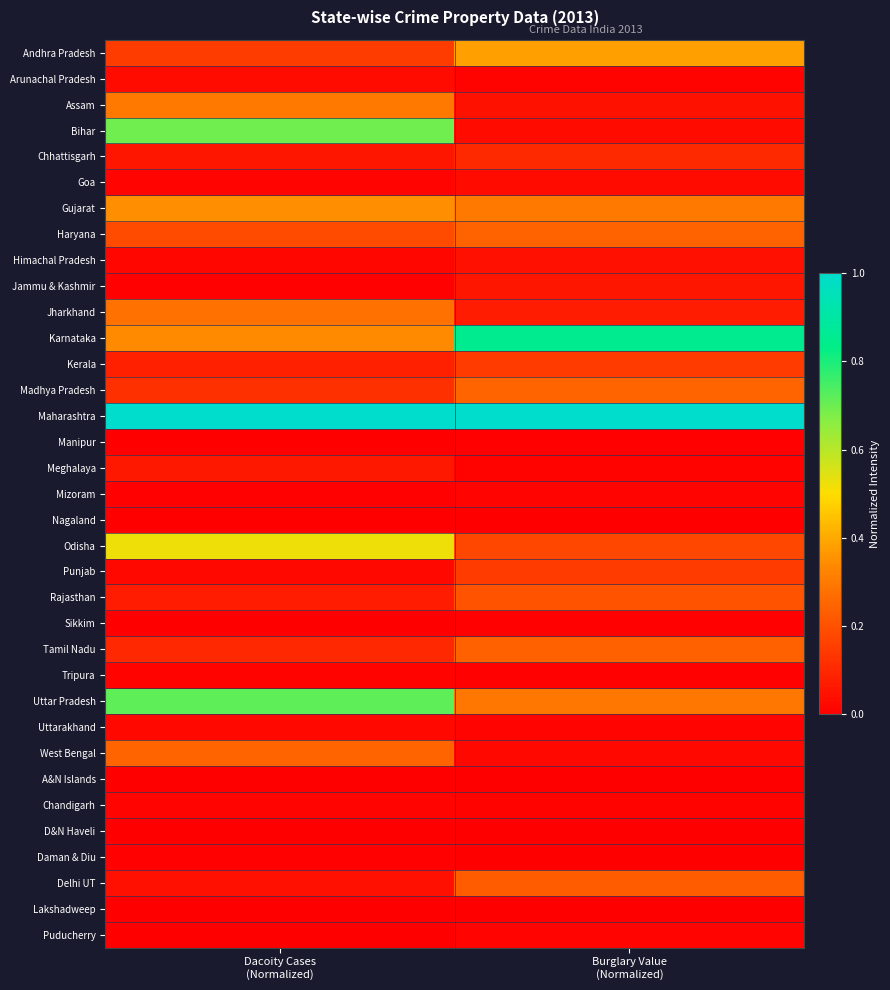

At which category does the chart reach its minimum across all series?

Dacoity Cases
(Normalized)